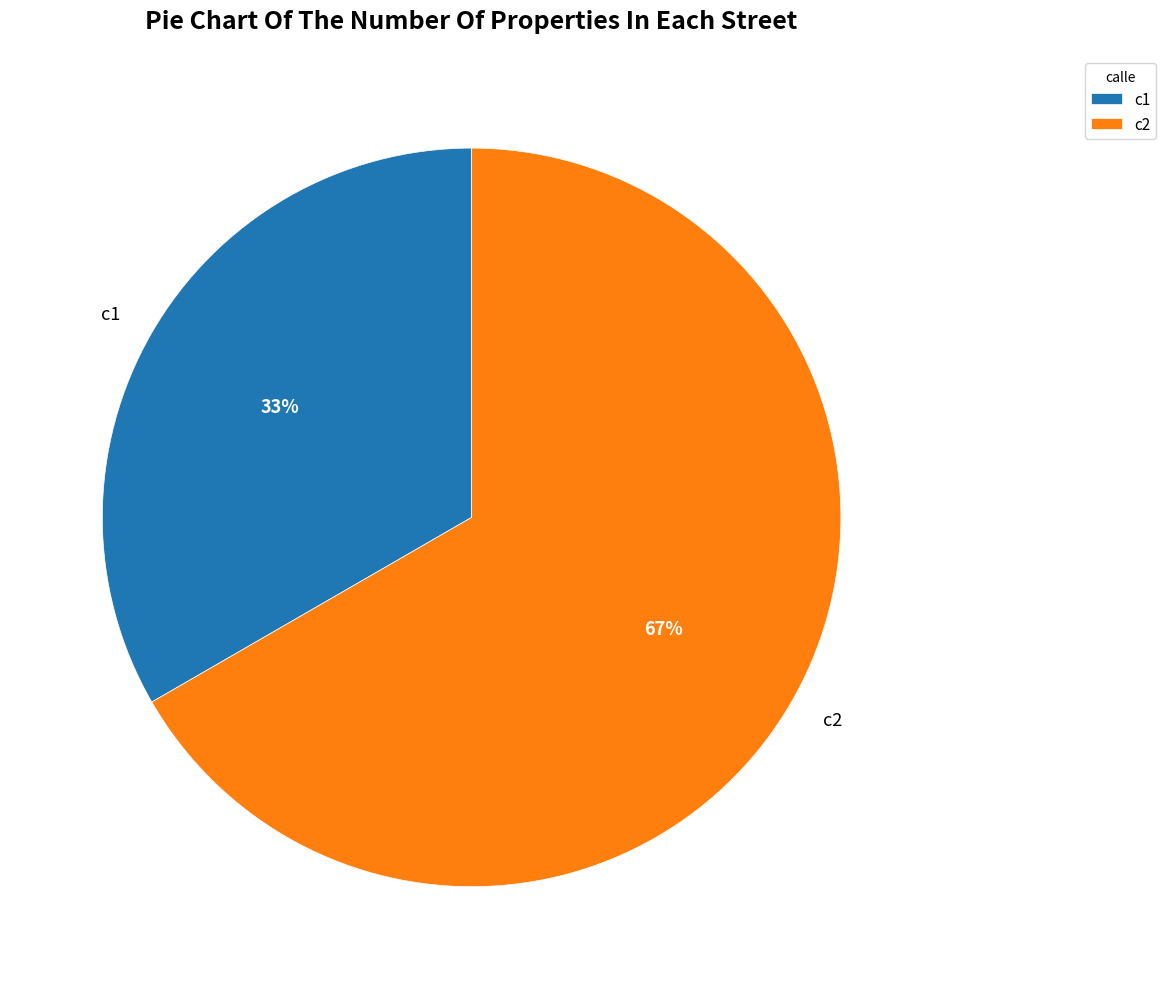

Between c1 and c2, which is larger?

c2